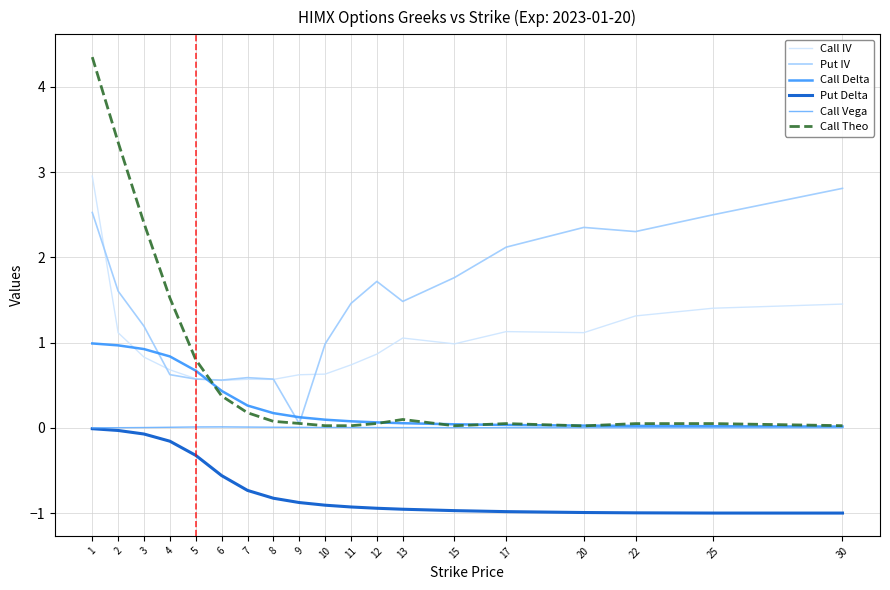

At how many categories does at least one series exceed 0?

19